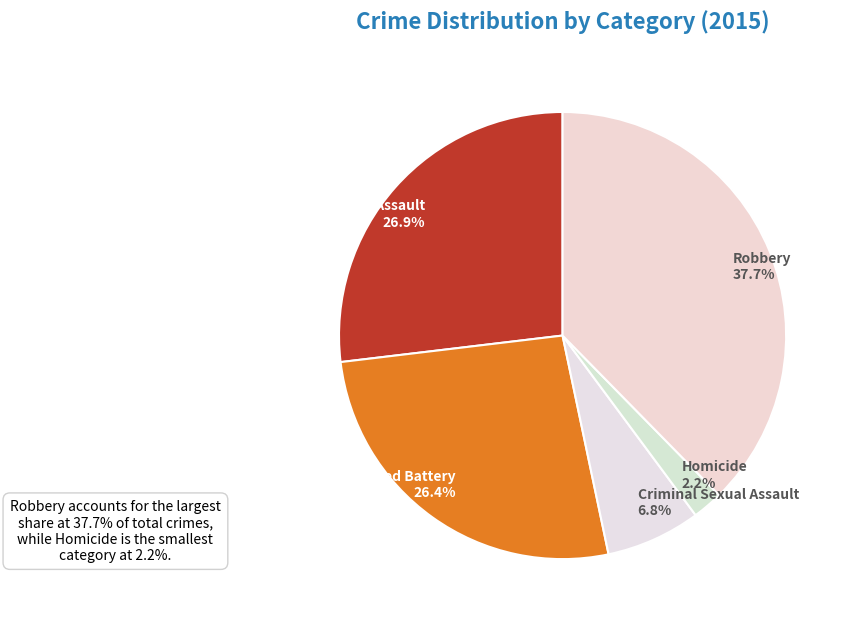

Is Aggravated Assault the majority of the pie?

No